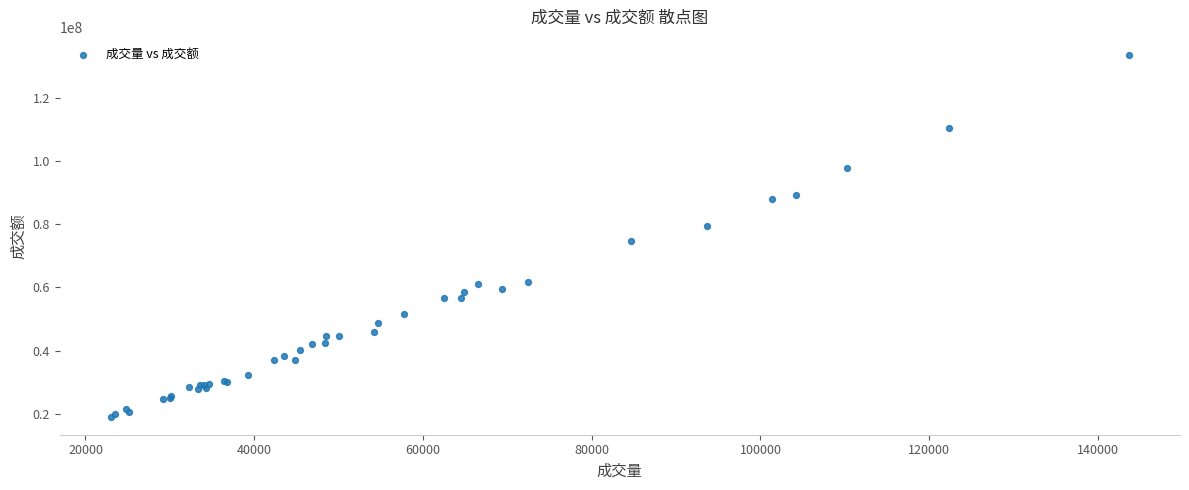

What Y value in the scatter plot is closest to 76357902?

74786367.0